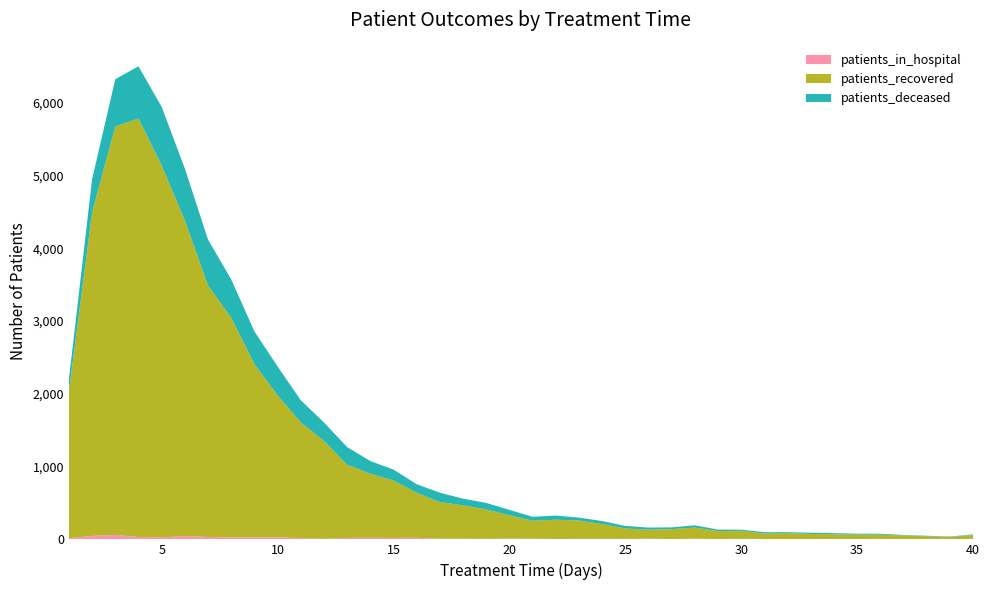

Reading right to left, transcribe all the data shown in this chart.

patients_in_hospital: 8	1	3	2	7	5	6	1	5	4	8	4	11	4	10	6	7	7	5	10	11	8	10	10	22	20	22	21	7	18	28	27	27	33	44	29	32	62	47	16
patients_recovered: 52	32	41	52	57	60	64	73	81	77	110	110	151	137	123	144	204	251	265	245	322	402	458	503	618	789	880	1005	1346	1589	1952	2381	3017	3455	4337	5108	5749	5609	4443	2014
patients_deceased: 8	6	6	6	13	13	15	17	13	17	16	20	31	24	29	35	41	41	57	55	72	91	91	128	118	150	174	242	254	305	396	450	528	630	714	805	717	650	457	168